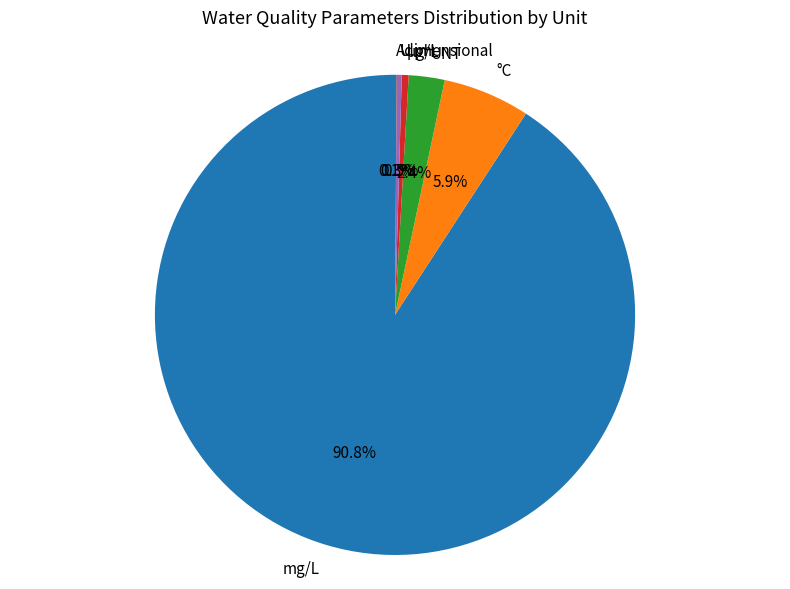

Which slice is the largest?

mg/L